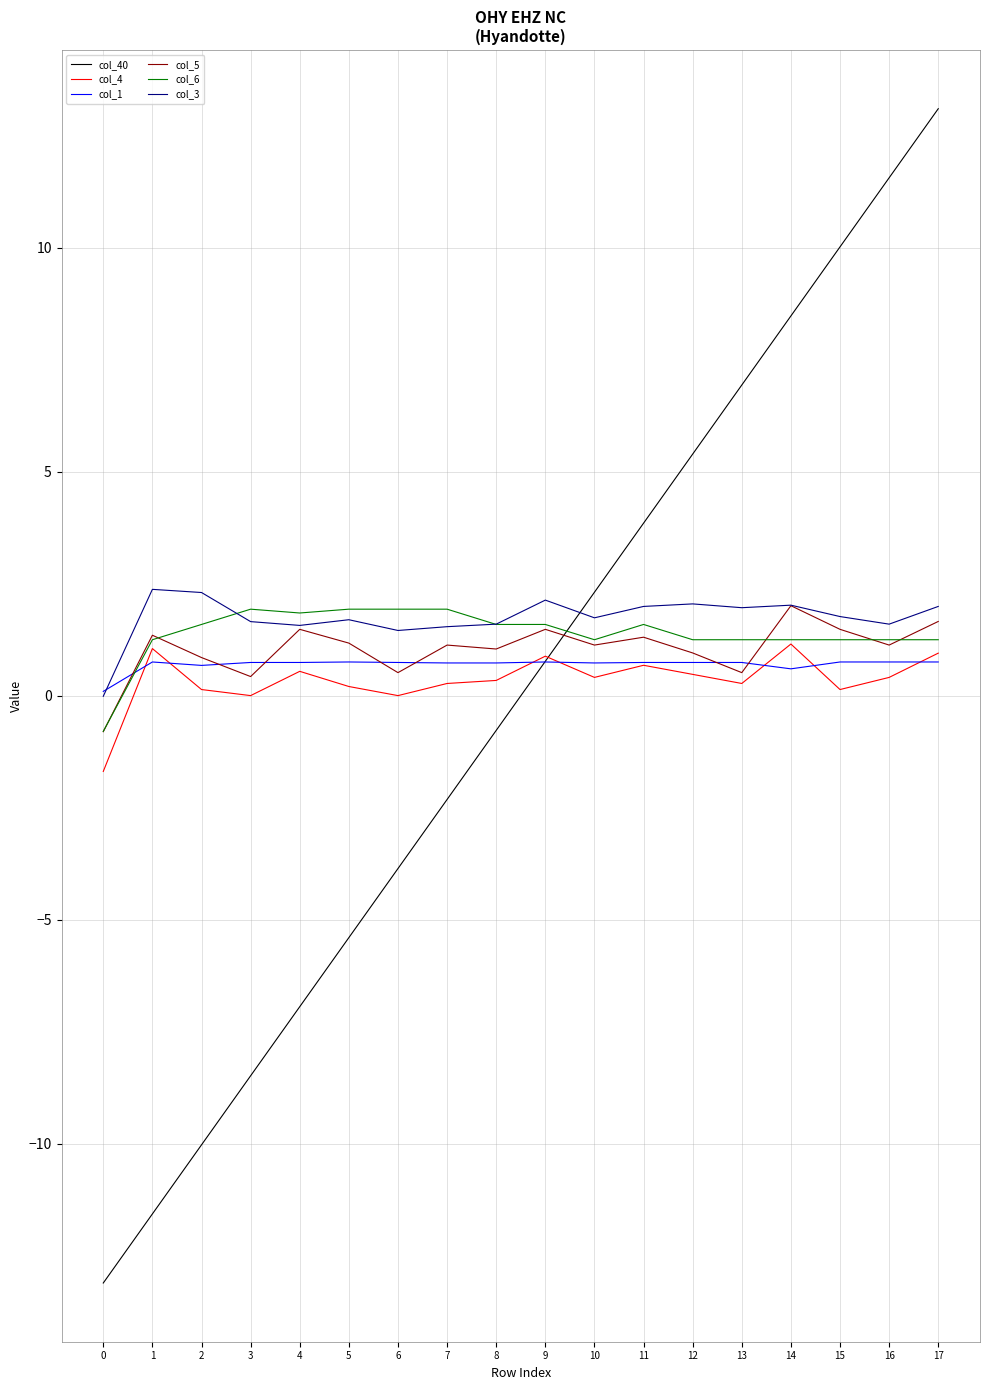

What is the minimum value shown in the chart?

-13.1